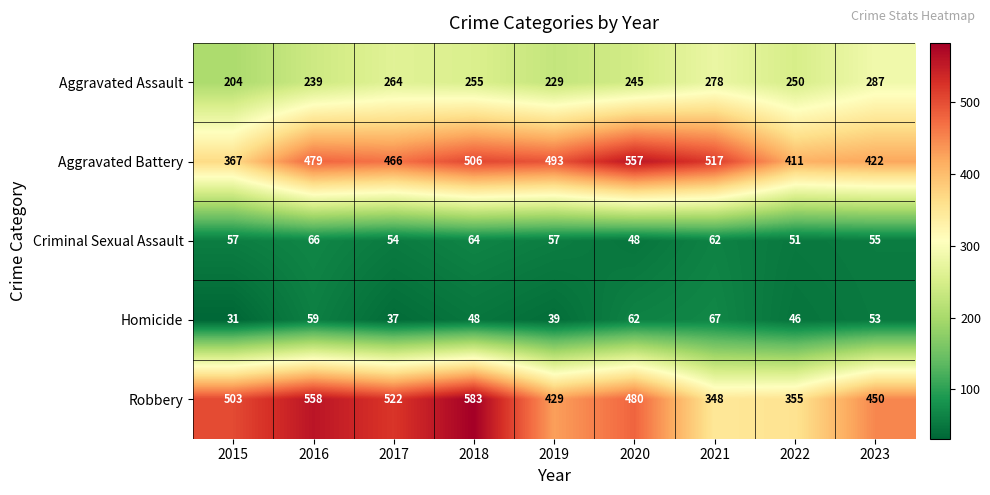

Count the number of categories in the chart.

9